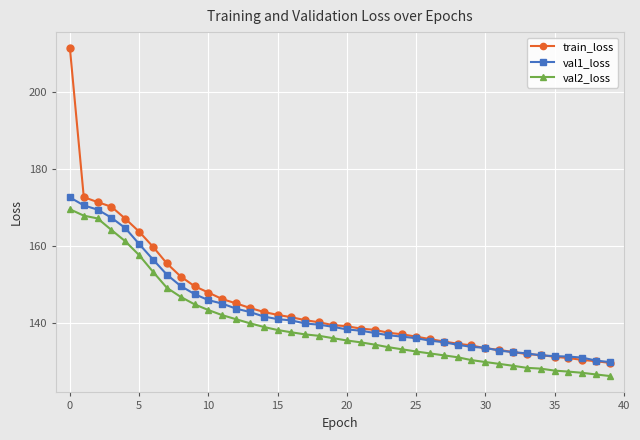

Which series has the largest total across all categories?

train_loss